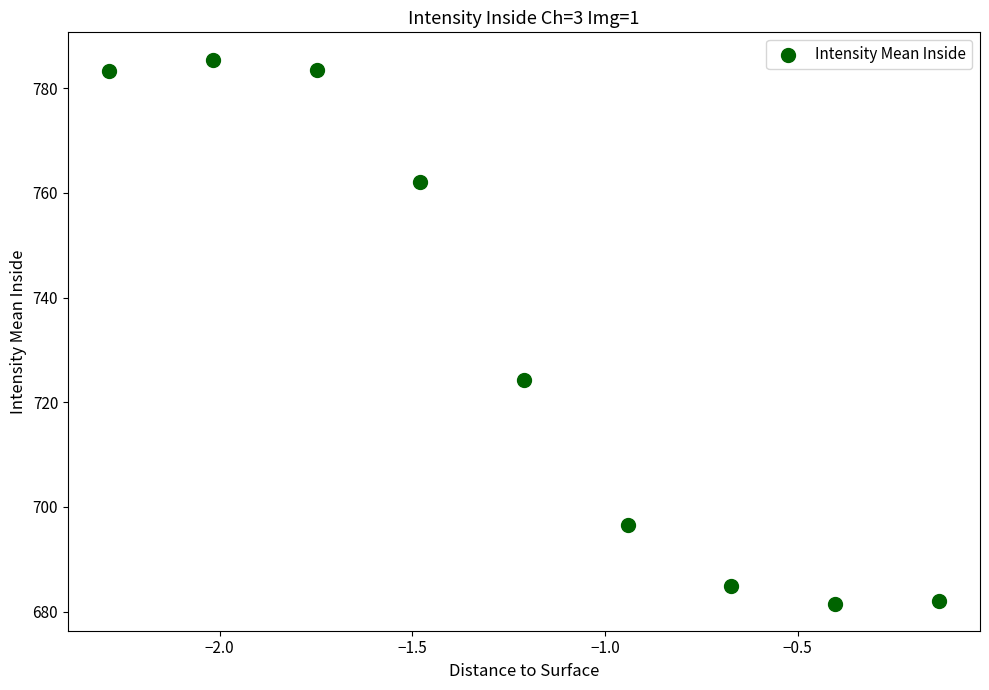

What Y value in the scatter plot is closest to 733?

724.3